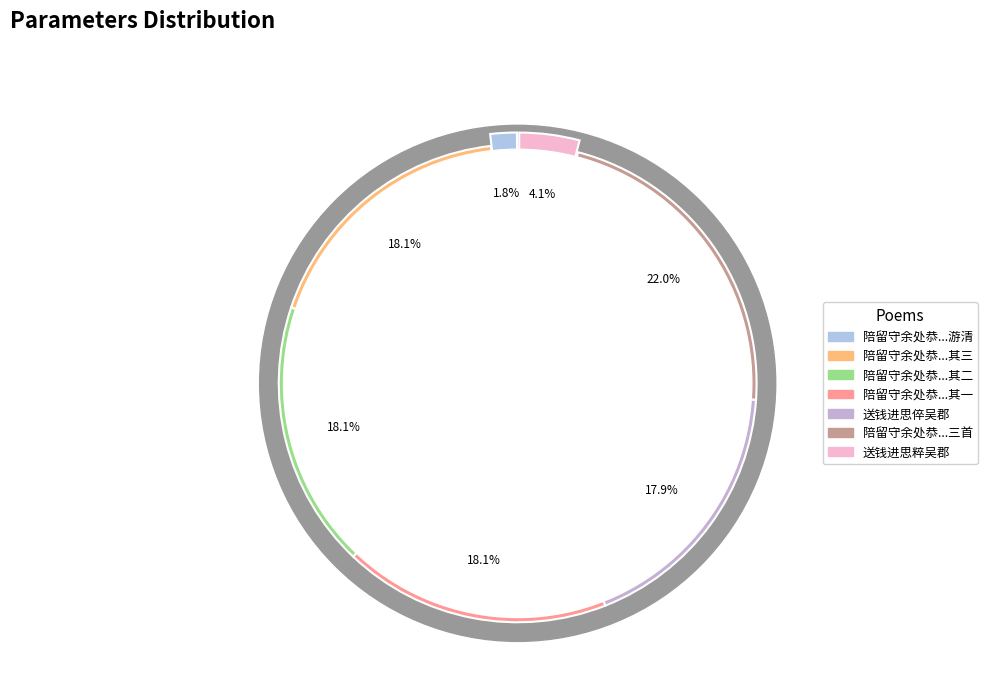

Is 陪留守余处恭总领钱进思提刑傅景仁游清凉寺即古石头城三首 其二 the majority of the pie?

No